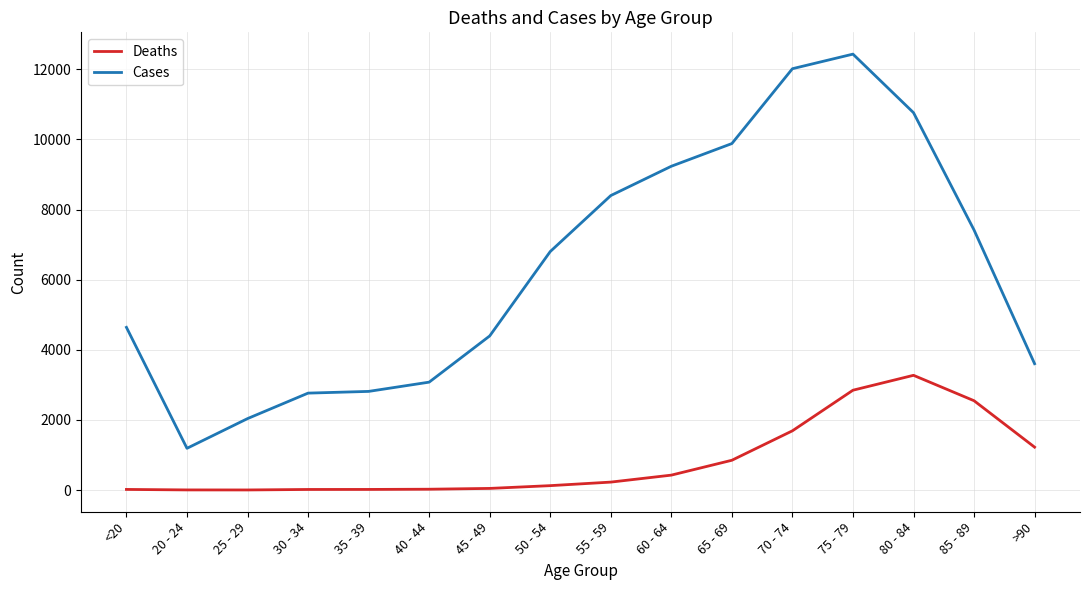

True or false: Cases and Deaths cross at least once.

False